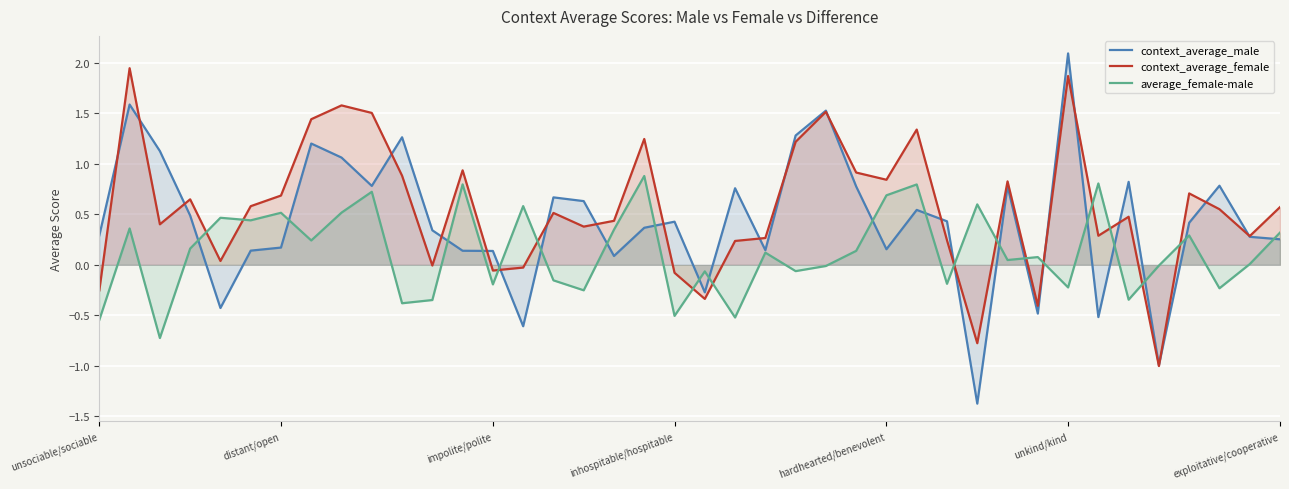

The average_female-male series shows 0.4 at 7. True or false?

False